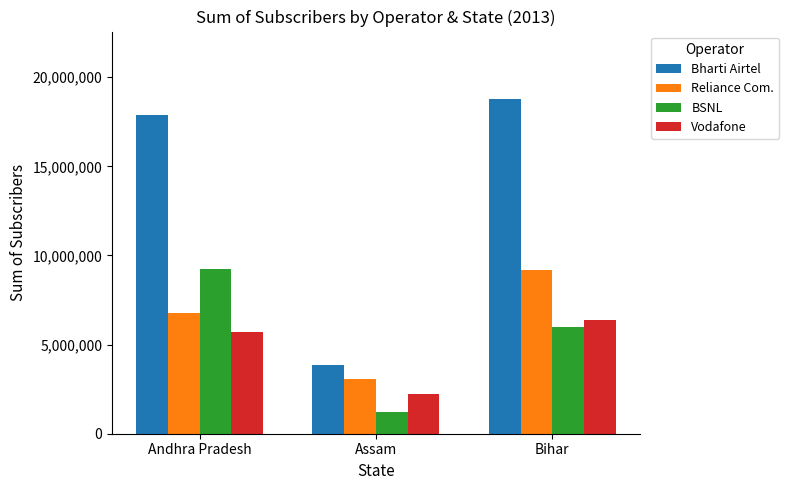

Is it true that Bharti Airtel equals 17884934 at Andhra Pradesh?

True